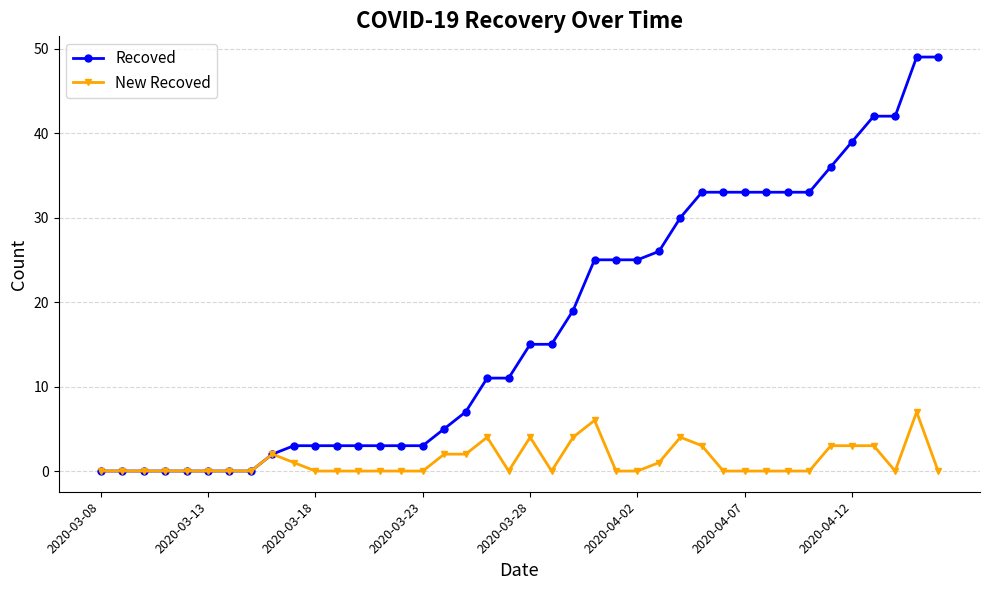

Reading right to left, list all the values displayed in this chart.

Recoved: 49	49	42	42	39	36	33	33	33	33	33	33	30	26	25	25	25	19	15	15	11	11	7	5	3	3	3	3	3	3	3	2	0	0	0	0	0	0	0	0
New Recoved: 0	7	0	3	3	3	0	0	0	0	0	3	4	1	0	0	6	4	0	4	0	4	2	2	0	0	0	0	0	0	1	2	0	0	0	0	0	0	0	0